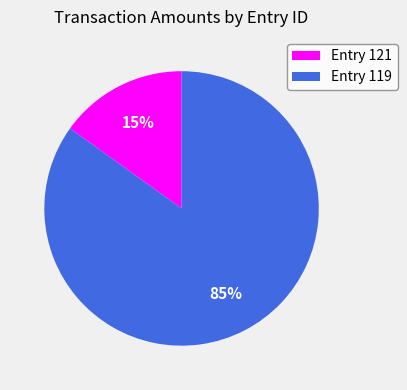

To the nearest percent, what is the average slice percentage?

50%